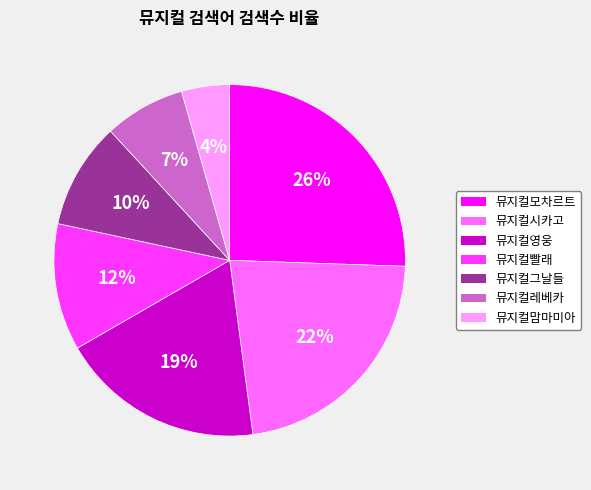

The 뮤지컬그날들 slice represents 10% of the pie. True or false?

True